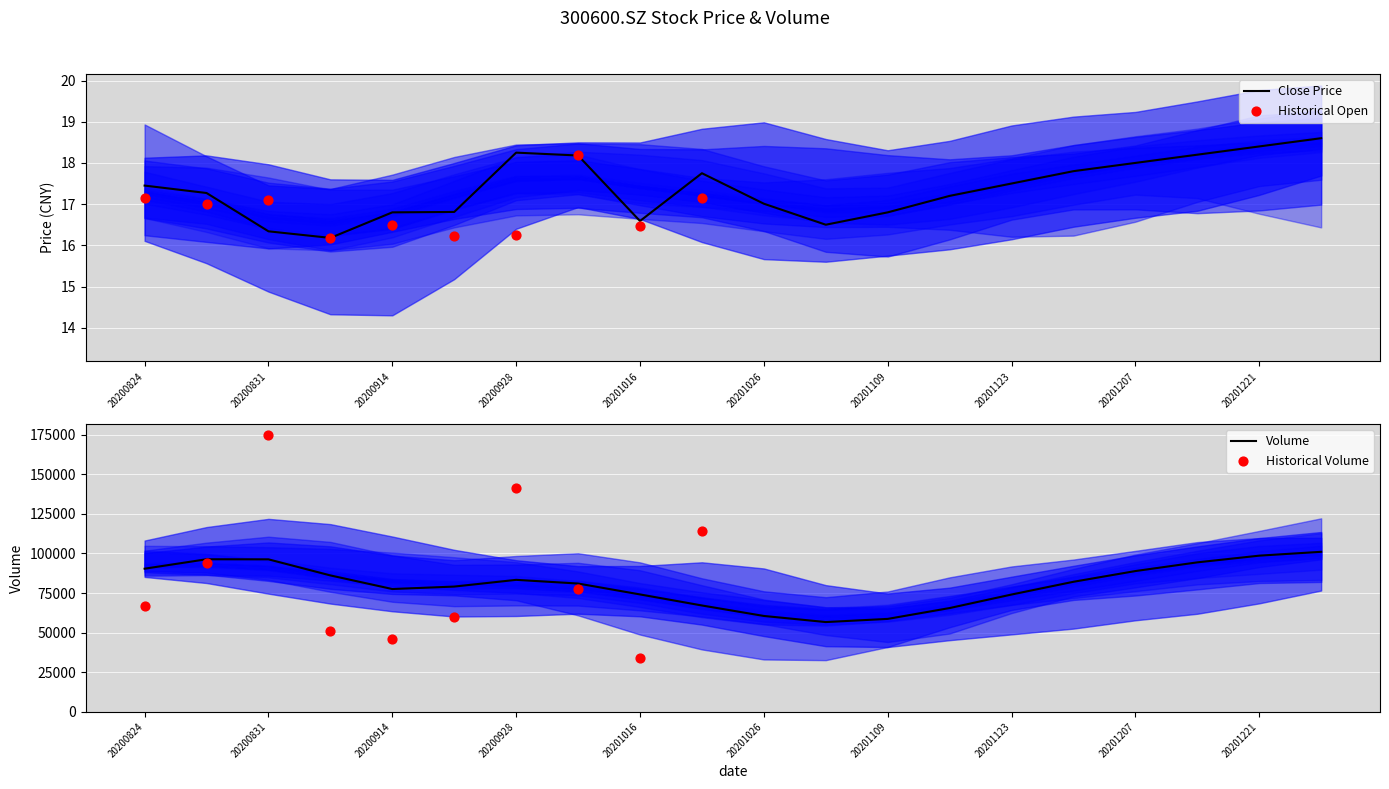

What is the minimum value for Close Price?

16.2